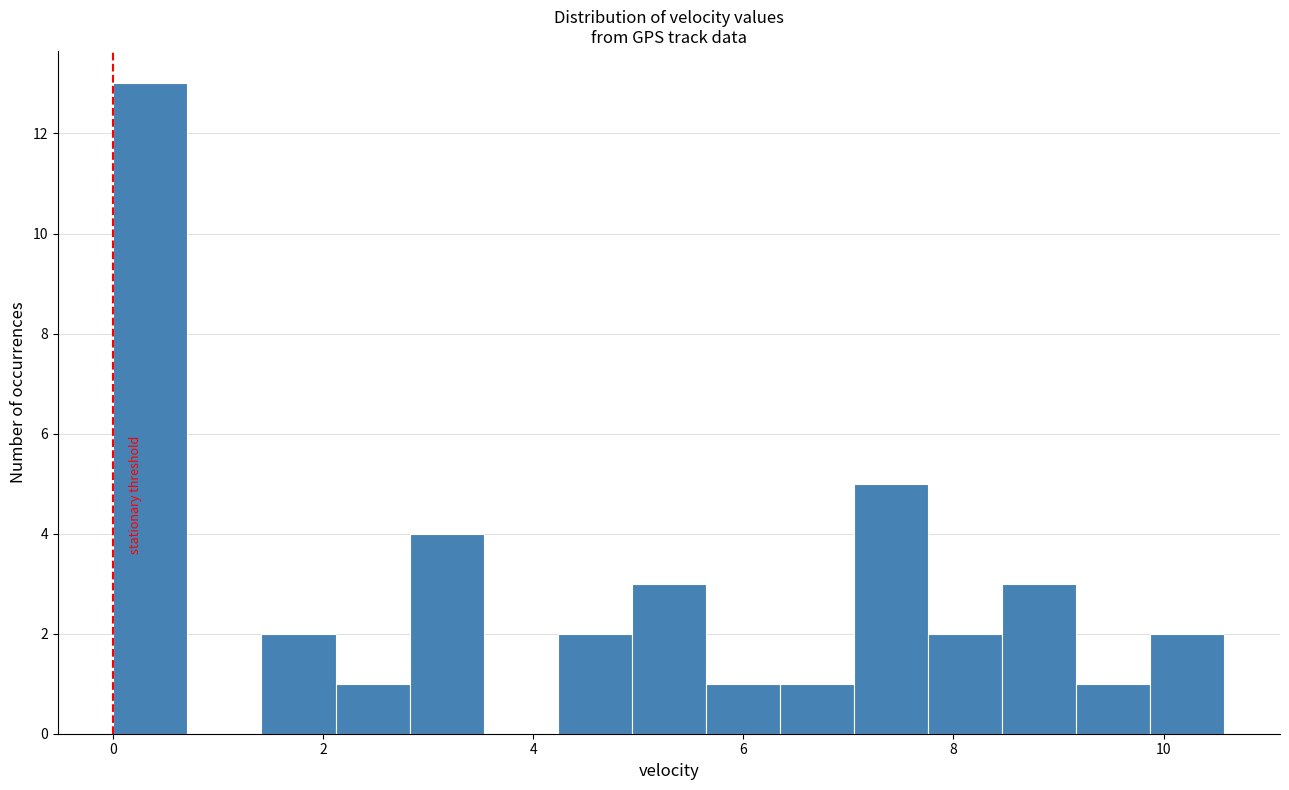

Around what value on the x-axis is the tallest bar? Give the approximate position of its centre, as read against the axis.

0.4